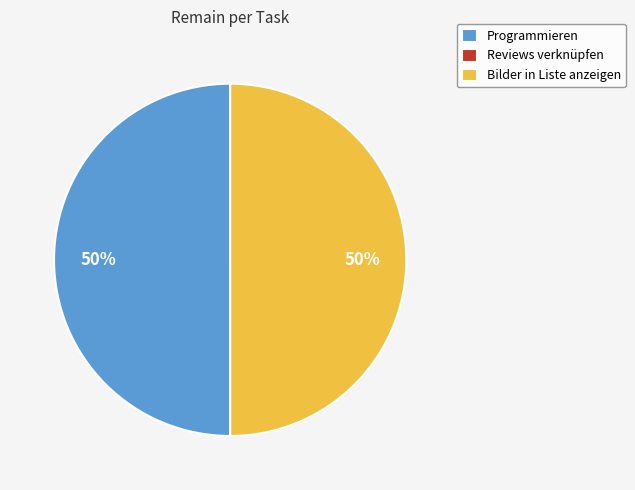

To the nearest percent, what is the average slice percentage?

33%